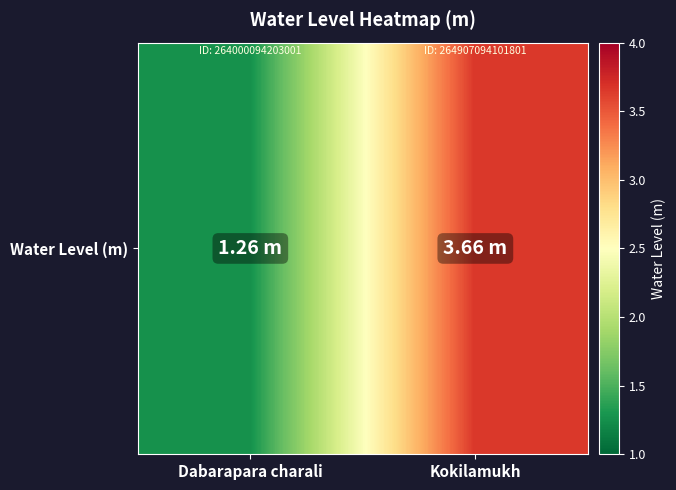

What is the sum of the values at Dabarapara charali and Kokilamukh?

4.9